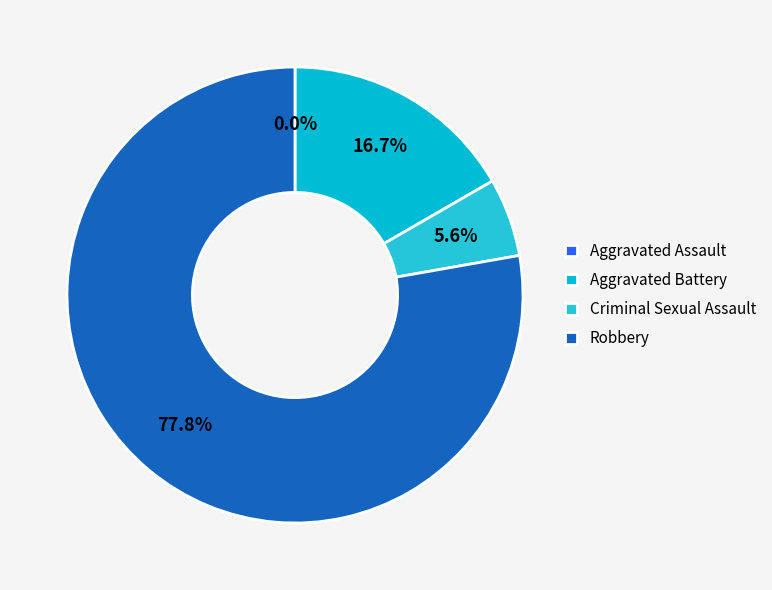

How much of the chart is everything except Aggravated Assault?

100.0%